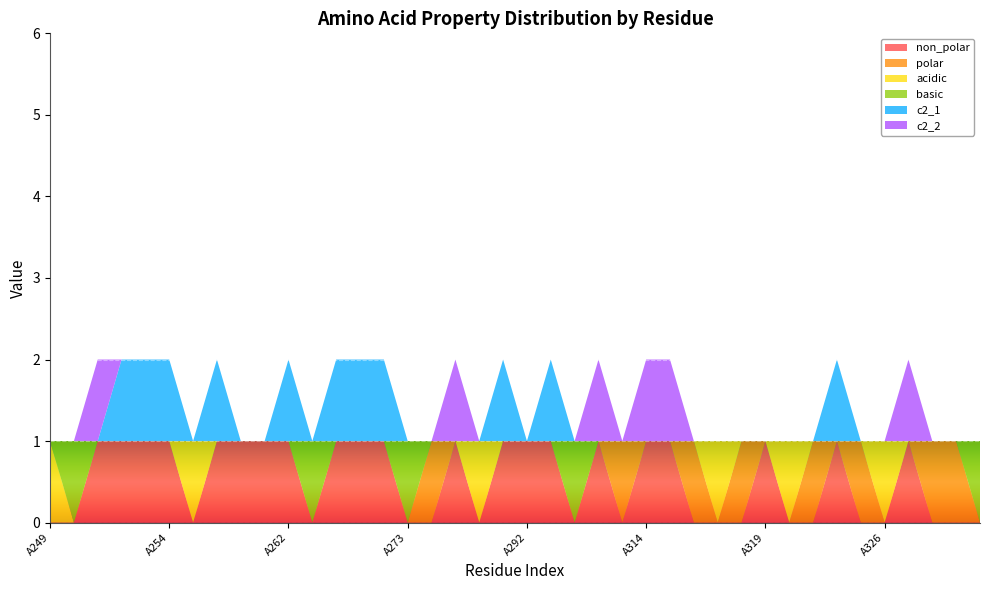

Reading left to right, transcribe all the data shown in this chart.

non_polar: 0	0	1	1	1	1	0	1	1	1	1	0	1	1	1	0	0	1	0	1	1	1	0	1	0	1	1	0	0	0	1	0	0	1	0	0	1	0	0	0
polar: 0	0	0	0	0	0	0	0	0	0	0	0	0	0	0	0	1	0	0	0	0	0	0	0	1	0	0	1	0	1	0	0	1	0	1	0	0	1	1	0
acidic: 1	0	0	0	0	0	1	0	0	0	0	0	0	0	0	0	0	0	1	0	0	0	0	0	0	0	0	0	1	0	0	1	0	0	0	1	0	0	0	0
basic: 0	1	0	0	0	0	0	0	0	0	0	1	0	0	0	1	0	0	0	0	0	0	1	0	0	0	0	0	0	0	0	0	0	0	0	0	0	0	0	1
c2_1: 0	0	0	1	1	1	0	1	0	0	1	0	1	1	1	0	0	0	0	1	0	1	0	0	0	0	0	0	0	0	0	0	0	1	0	0	0	0	0	0
c2_2: 0	0	1	0	0	0	0	0	0	0	0	0	0	0	0	0	0	1	0	0	0	0	0	1	0	1	1	0	0	0	0	0	0	0	0	0	1	0	0	0